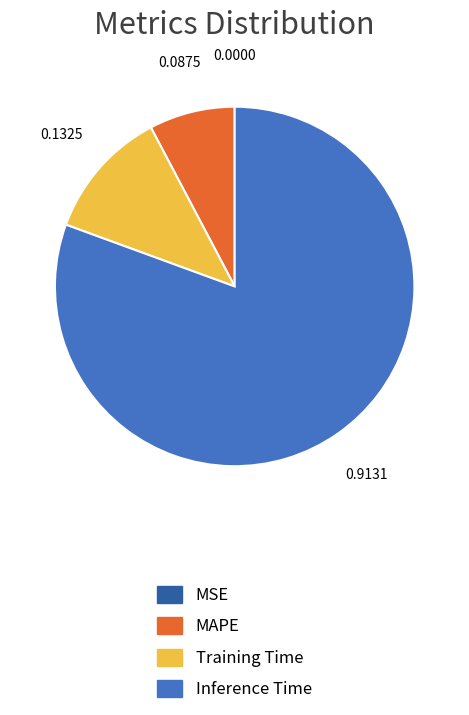

Is there any slice that represents more than half of the pie?

Yes